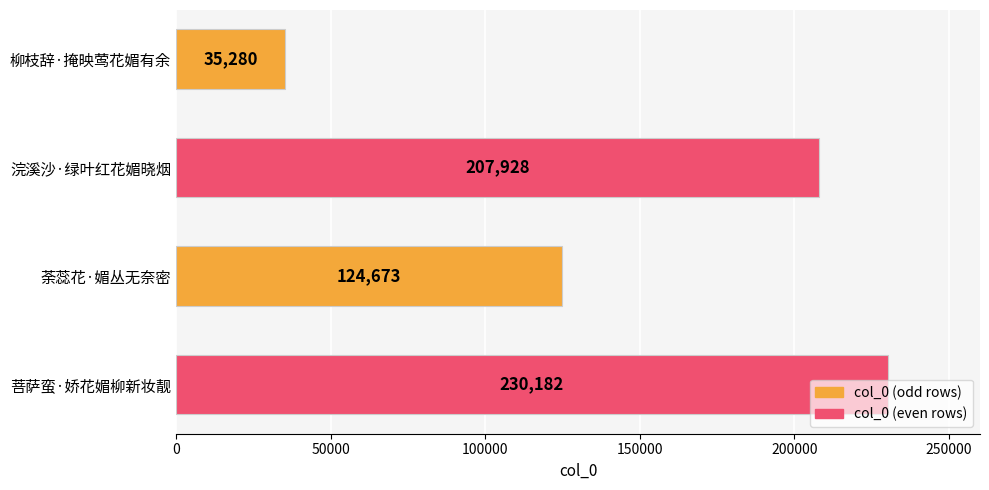

What is the value of the 4th bar from the top?

230182